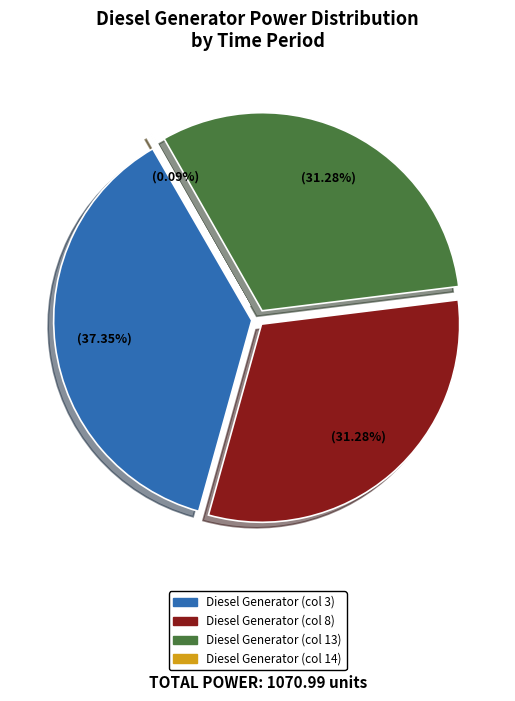

Rank the categories by value from highest to lowest.

Diesel Generator (col 3), Diesel Generator (col 8), Diesel Generator (col 13), Diesel Generator (col 14)